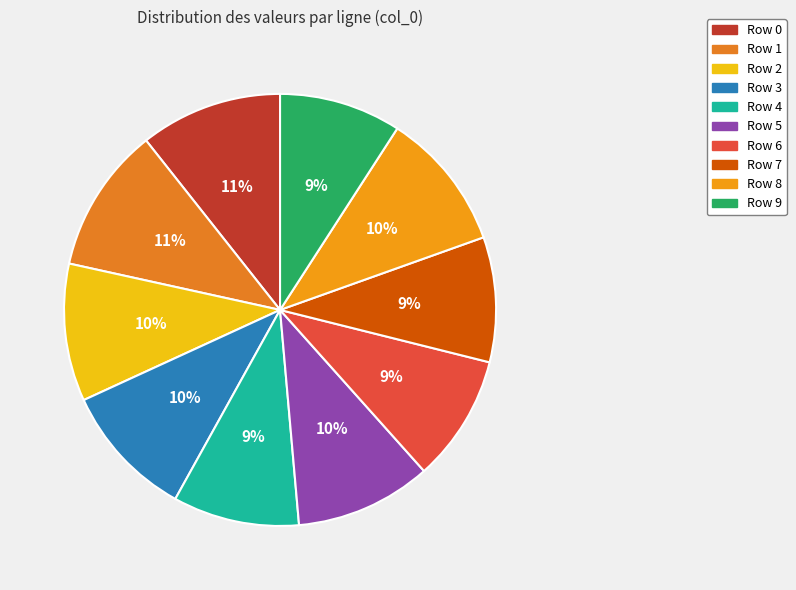

How many slices are in this pie chart?

10